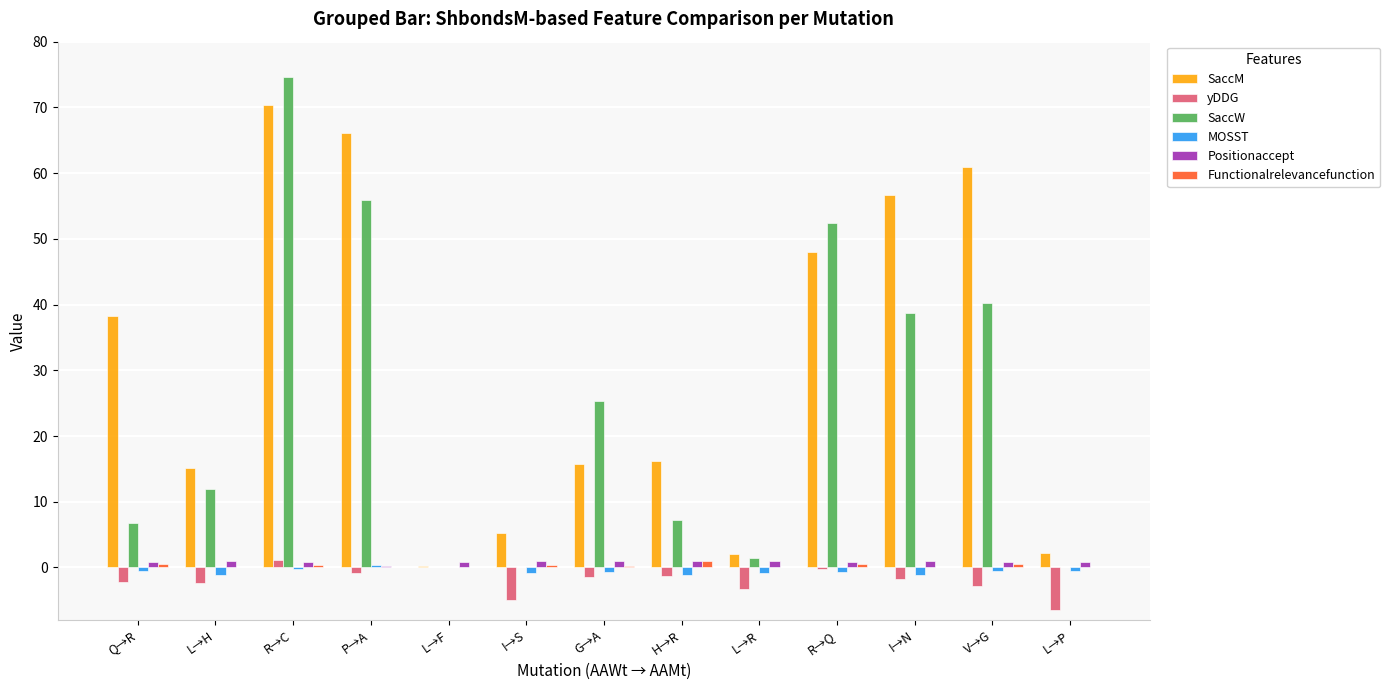

How many groups of bars are there?

13